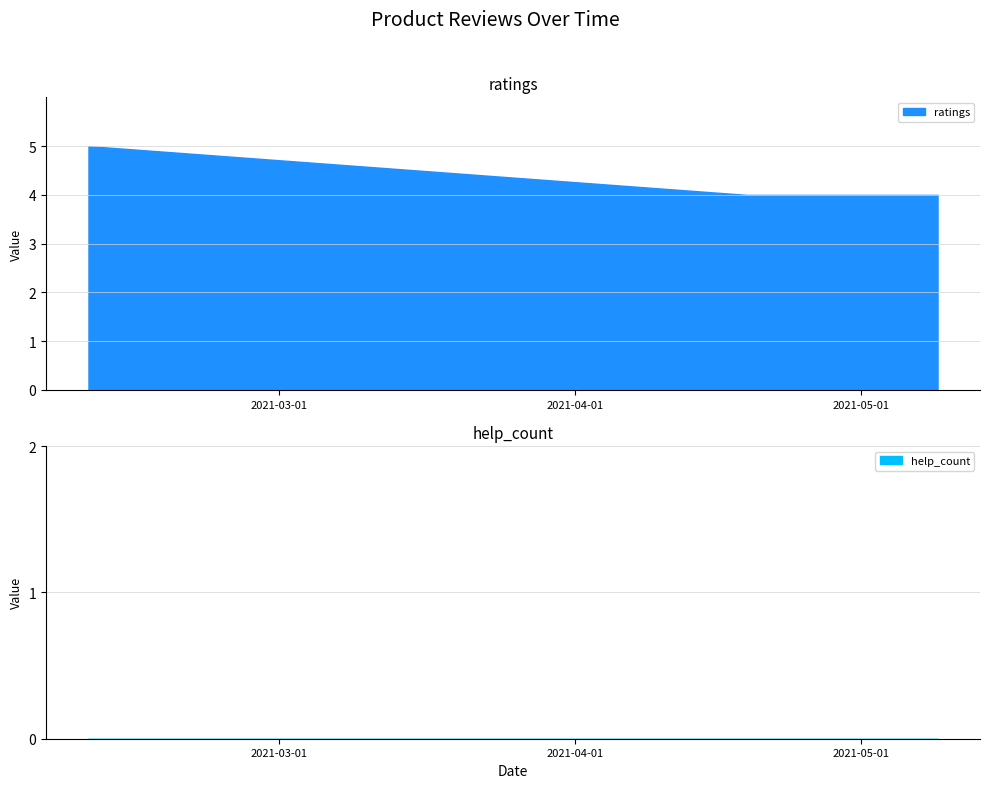

What is the difference between the ratings values at 2021.02.09 and 2021.05.09?

1